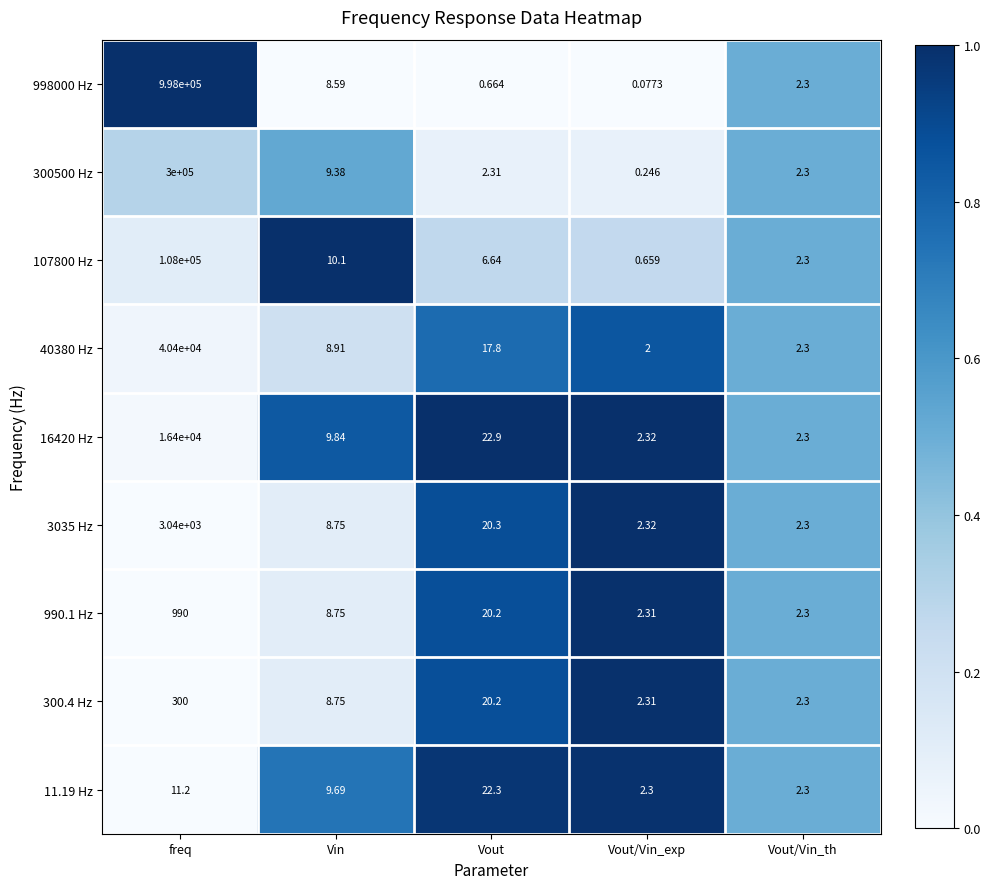

Where is 300500 Hz nearest to the value 150000?

Vin